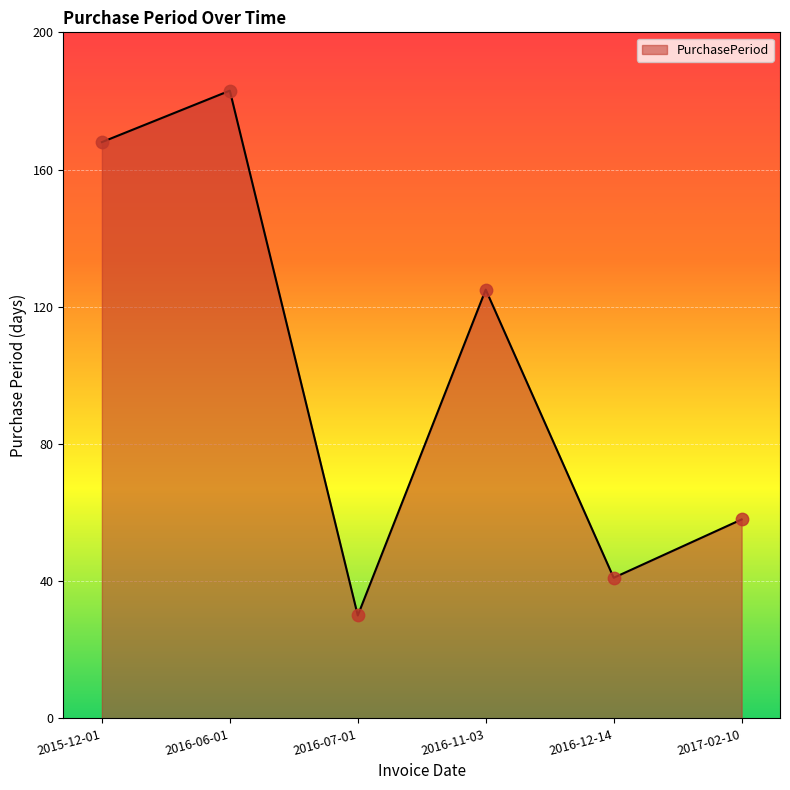

What is the change in value from 2015-12-01 to 2016-06-01?

+15